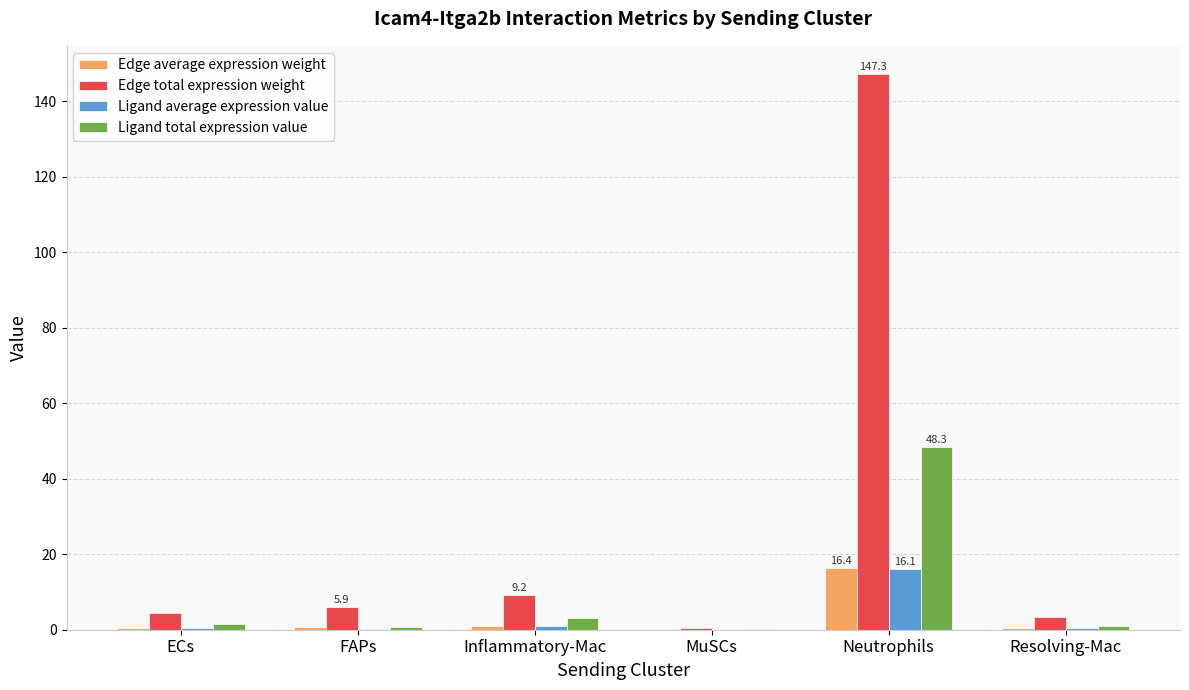

What is the maximum value shown in the chart?

147.3